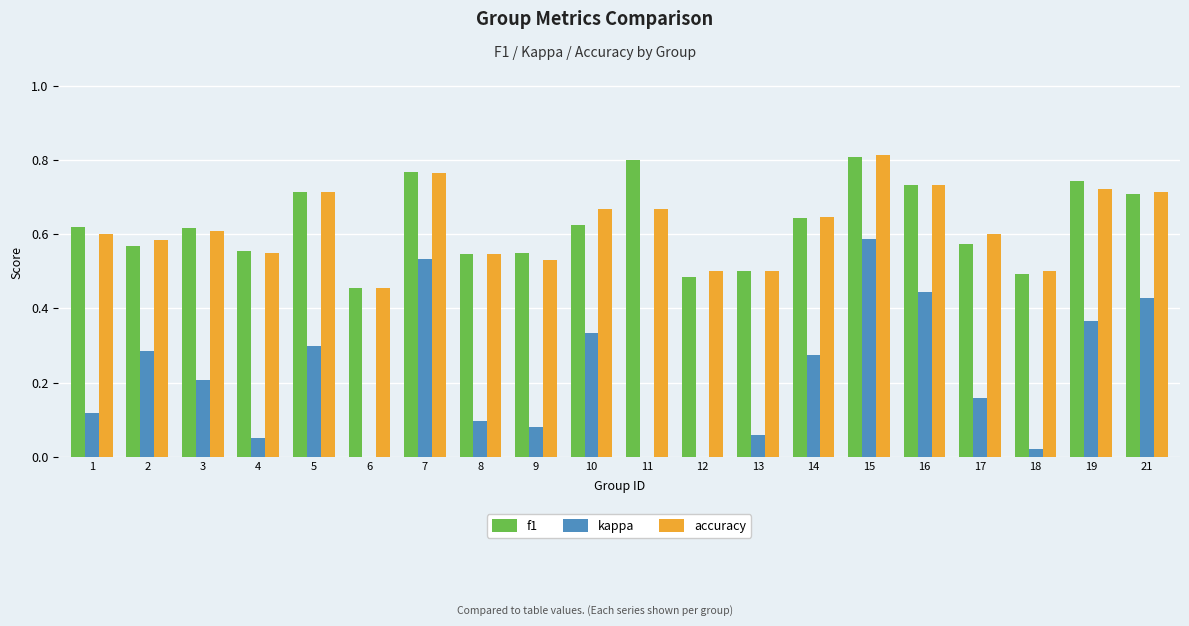

Reading right to left, list all the values displayed in this chart.

f1: 21=0.7	19=0.7	18=0.5	17=0.6	16=0.7	15=0.8	14=0.6	13=0.5	12=0.5	11=0.8	10=0.6	9=0.5	8=0.5	7=0.8	6=0.5	5=0.7	4=0.6	3=0.6	2=0.6	1=0.6
kappa: 21=0.4	19=0.4	18=0.0	17=0.2	16=0.4	15=0.6	14=0.3	13=0.1	12=0.0	11=0.0	10=0.3	9=0.1	8=0.1	7=0.5	6=-0.1	5=0.3	4=0.1	3=0.2	2=0.3	1=0.1
accuracy: 21=0.7	19=0.7	18=0.5	17=0.6	16=0.7	15=0.8	14=0.6	13=0.5	12=0.5	11=0.7	10=0.7	9=0.5	8=0.5	7=0.8	6=0.5	5=0.7	4=0.5	3=0.6	2=0.6	1=0.6